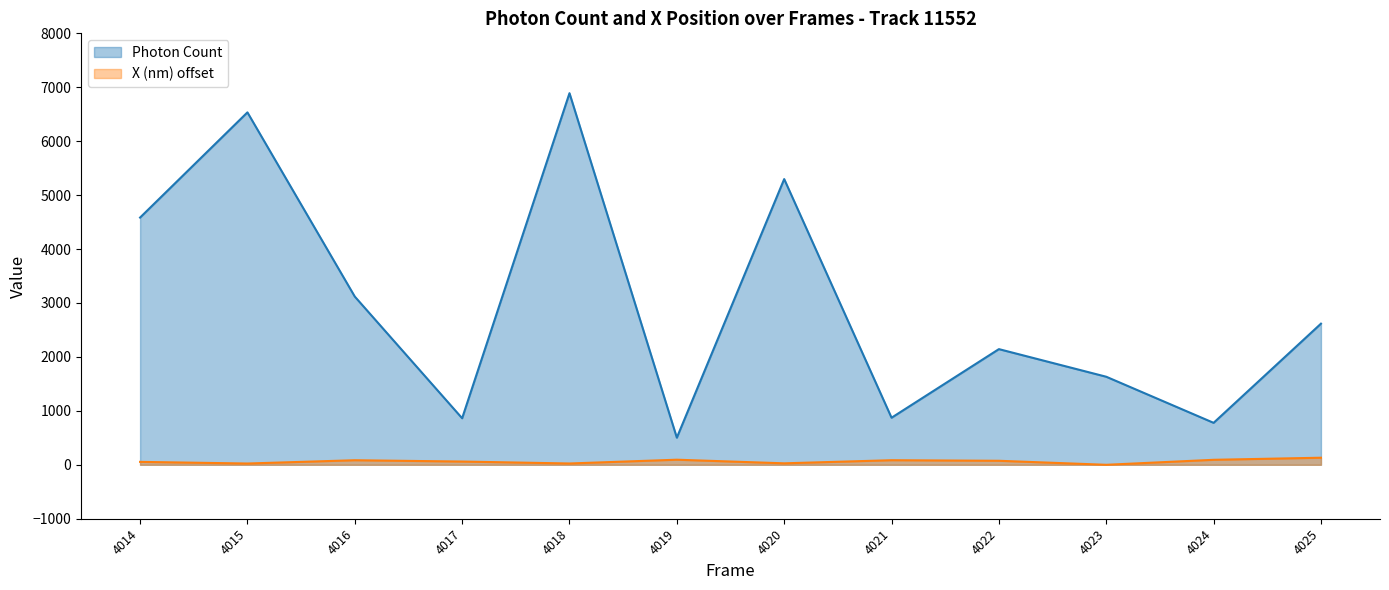

The X (nm) scaled series shows 40.8 at 4018. True or false?

False